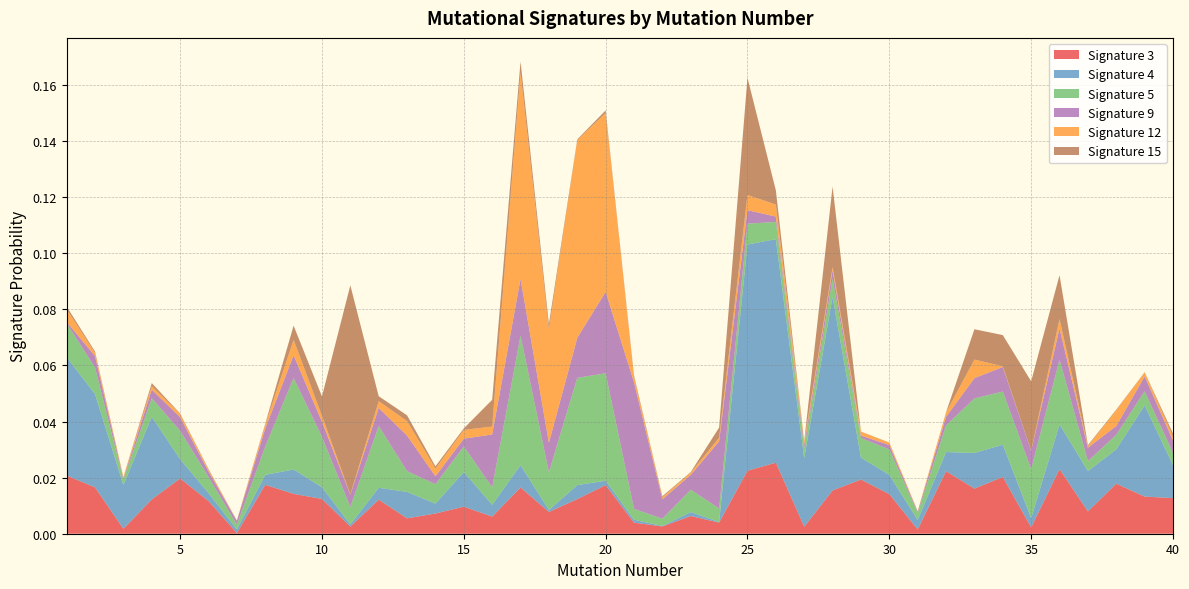

Reading right to left, list all the values displayed in this chart.

Signature 3: 0.0	0.0	0.0	0.0	0.0	0.0	0.0	0.0	0.0	0.0	0.0	0.0	0.0	0.0	0.0	0.0	0.0	0.0	0.0	0.0	0.0	0.0	0.0	0.0	0.0	0.0	0.0	0.0	0.0	0.0	0.0	0.0	0.0	0.0	0.0	0.0	0.0	0.0	0.0	0.0
Signature 4: 0.0	0.0	0.0	0.0	0.0	0.0	0.0	0.0	0.0	0.0	0.0	0.0	0.1	0.0	0.1	0.1	0.0	0.0	0.0	0.0	0.0	0.0	0.0	0.0	0.0	0.0	0.0	0.0	0.0	0.0	0.0	0.0	0.0	0.0	0.0	0.0	0.0	0.0	0.0	0.0
Signature 5: 0.0	0.0	0.0	0.0	0.0	0.0	0.0	0.0	0.0	0.0	0.0	0.0	0.0	0.0	0.0	0.0	0.0	0.0	0.0	0.0	0.0	0.0	0.0	0.0	0.0	0.0	0.0	0.0	0.0	0.0	0.0	0.0	0.0	0.0	0.0	0.0	0.0	0.0	0.0	0.0
Signature 9: 0.0	0.0	0.0	0.0	0.0	0.0	0.0	0.0	0.0	0.0	0.0	0.0	0.0	0.0	0.0	0.0	0.0	0.0	0.0	0.0	0.0	0.0	0.0	0.0	0.0	0.0	0.0	0.0	0.0	0.0	0.0	0.0	0.0	0.0	0.0	0.0	0.0	0.0	0.0	0.0
Signature 12: 0.0	0.0	0.0	0.0	0.0	0.0	0.0	0.0	0.0	0.0	0.0	0.0	0.0	0.0	0.0	0.0	0.0	0.0	0.0	0.0	0.1	0.1	0.0	0.1	0.0	0.0	0.0	0.0	0.0	0.0	0.0	0.0	0.0	0.0	0.0	0.0	0.0	0.0	0.0	0.0
Signature 15: 0.0	0.0	0.0	0.0	0.0	0.0	0.0	0.0	0.0	0.0	0.0	0.0	0.0	0.0	0.0	0.0	0.0	0.0	0.0	0.0	0.0	0.0	0.0	0.0	0.0	0.0	0.0	0.0	0.0	0.1	0.0	0.0	0.0	0.0	0.0	0.0	0.0	0.0	0.0	0.0